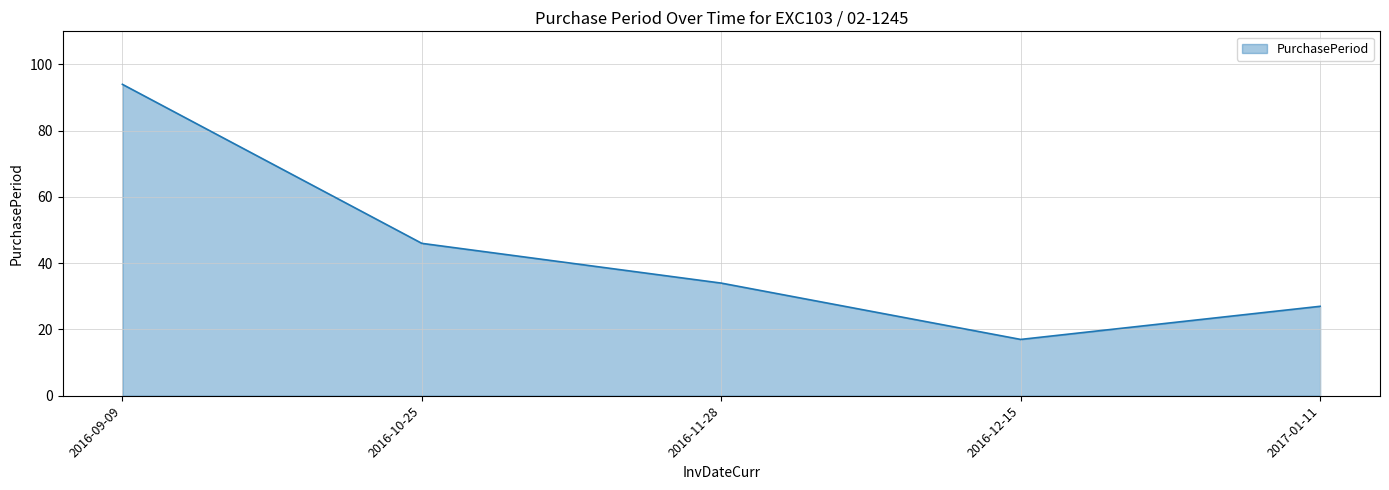

Reading left to right, transcribe all the data shown in this chart.

94	46	34	17	27